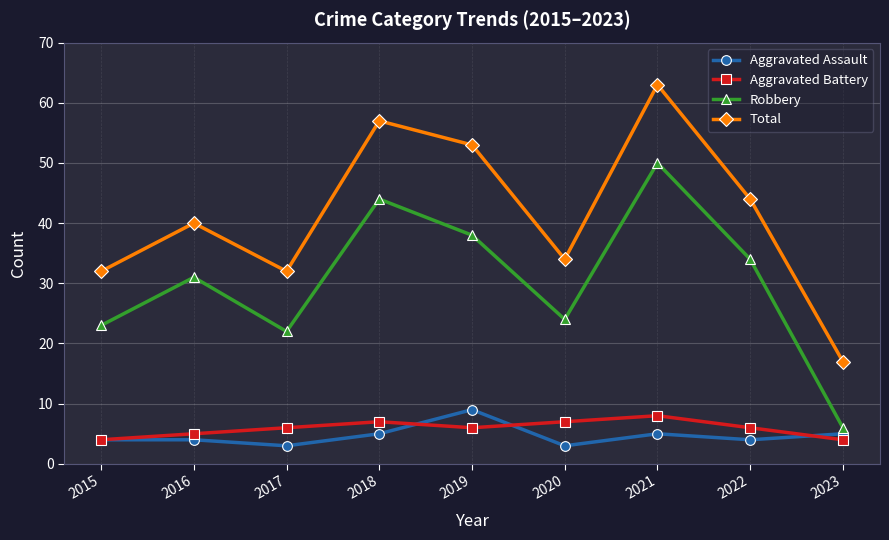

At 2018, list the series in order from largest to smallest.

Total, Robbery, Aggravated Battery, Aggravated Assault